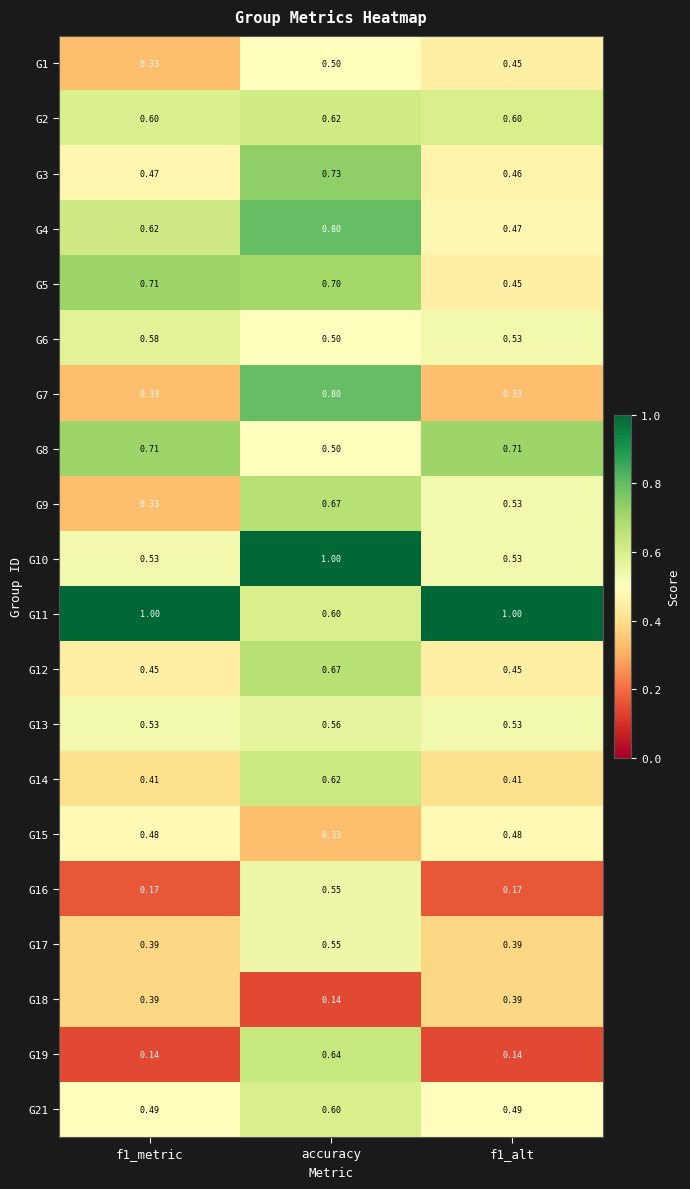

At which category is the sum across all series the highest?

accuracy